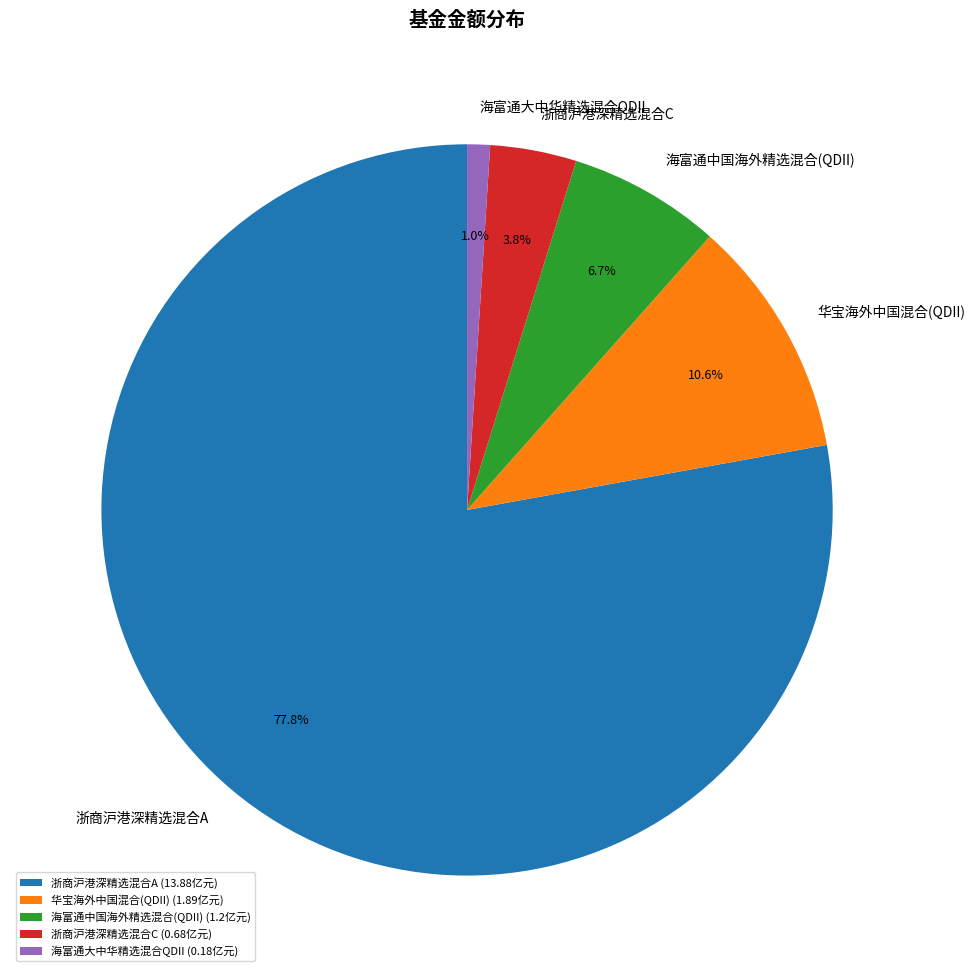

Which has a higher value, 华宝海外中国混合(QDII) or 浙商沪港深精选混合A?

浙商沪港深精选混合A